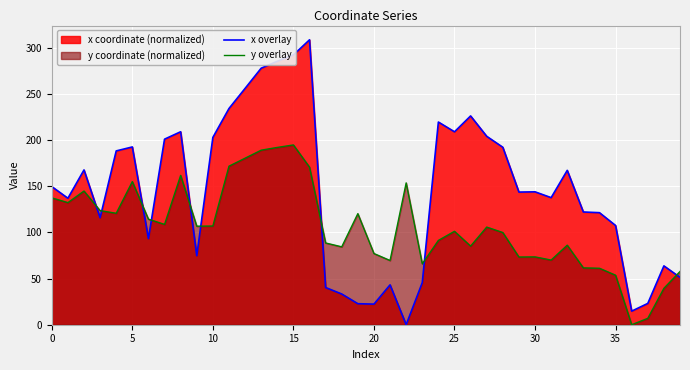

What is the total value across all series at 35?

161.0